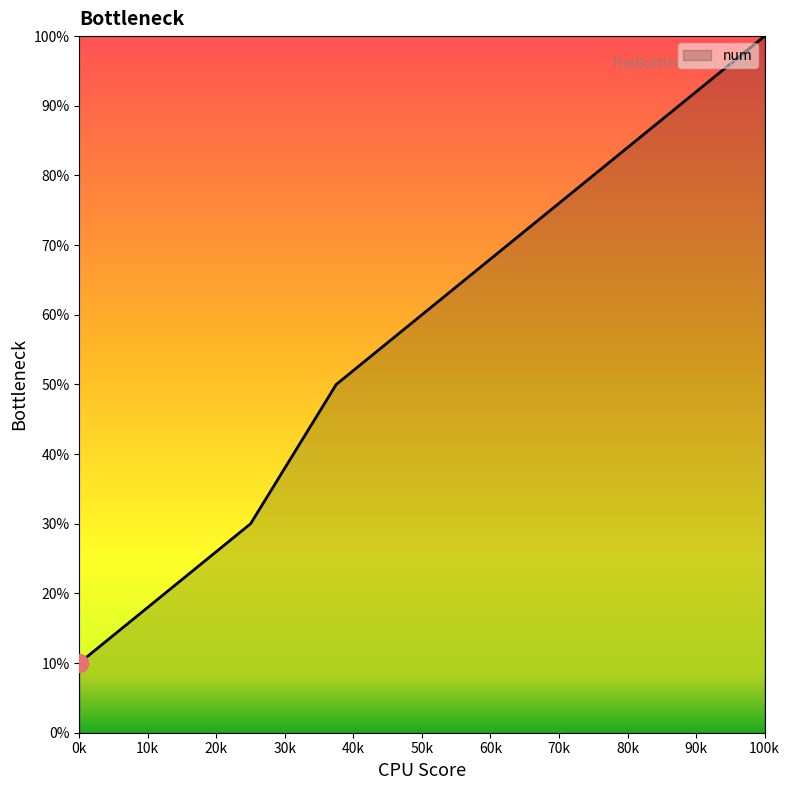

What is the average value?

57